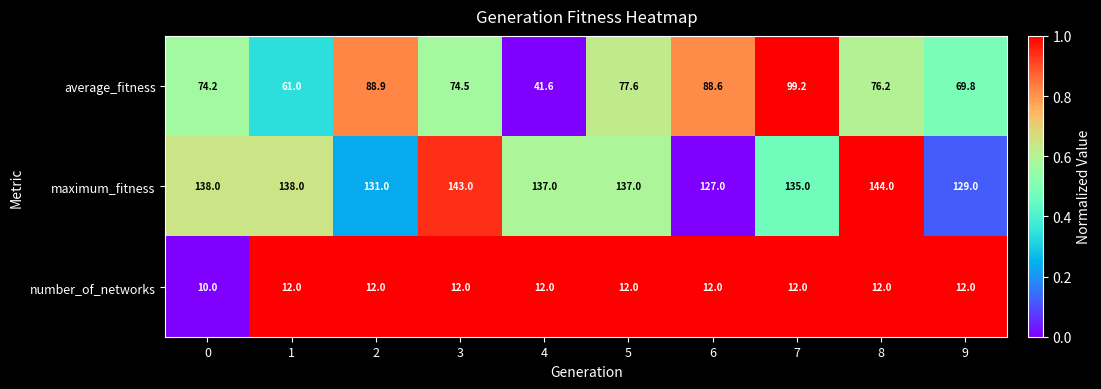

Reading left to right, what are all the values shown in this chart?

average_fitness: 74.2	61.0	88.9	74.5	41.6	77.6	88.6	99.2	76.2	69.8
maximum_fitness: 138.0	138.0	131.0	143.0	137.0	137.0	127.0	135.0	144.0	129.0
number_of_networks: 10.0	12.0	12.0	12.0	12.0	12.0	12.0	12.0	12.0	12.0